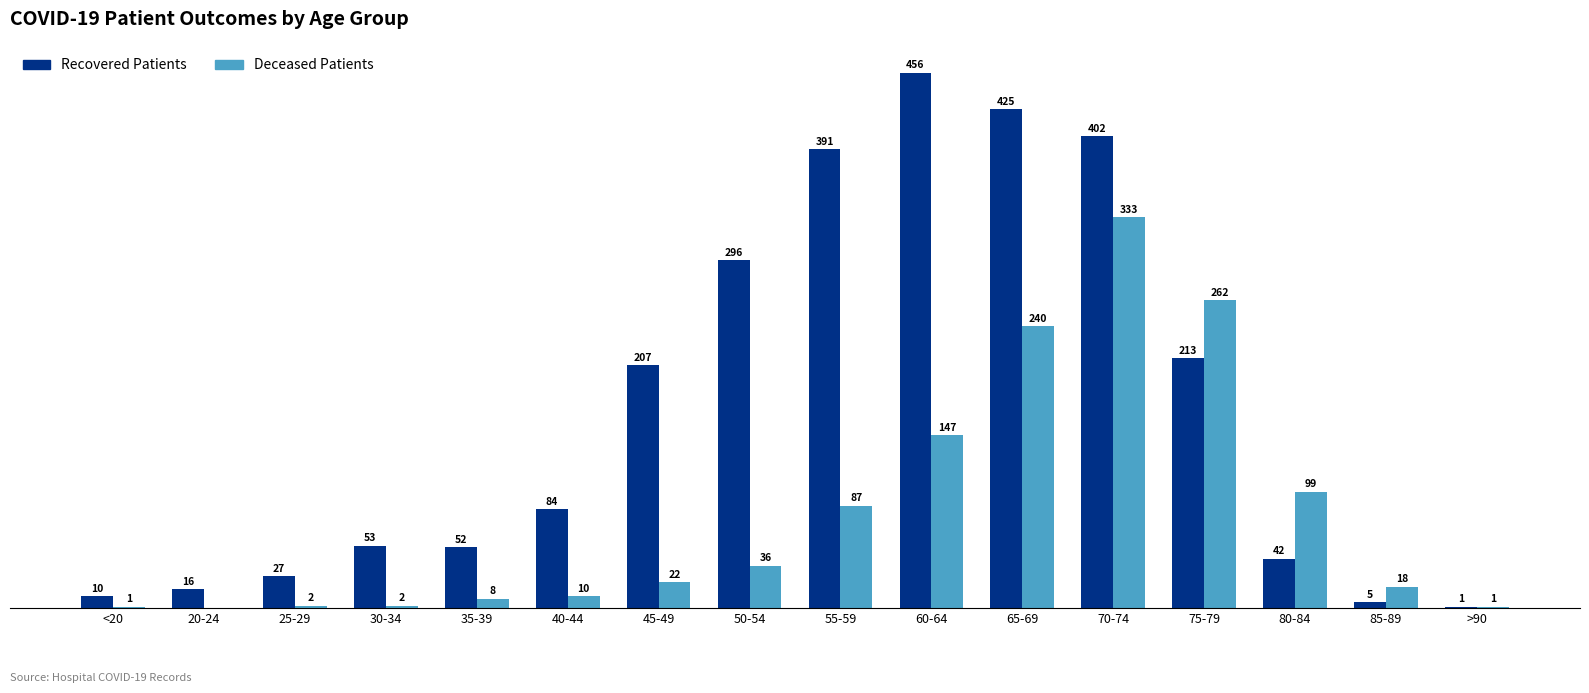

Between 45-49 and 70-74, which series saw the biggest shift?

Deceased Patients